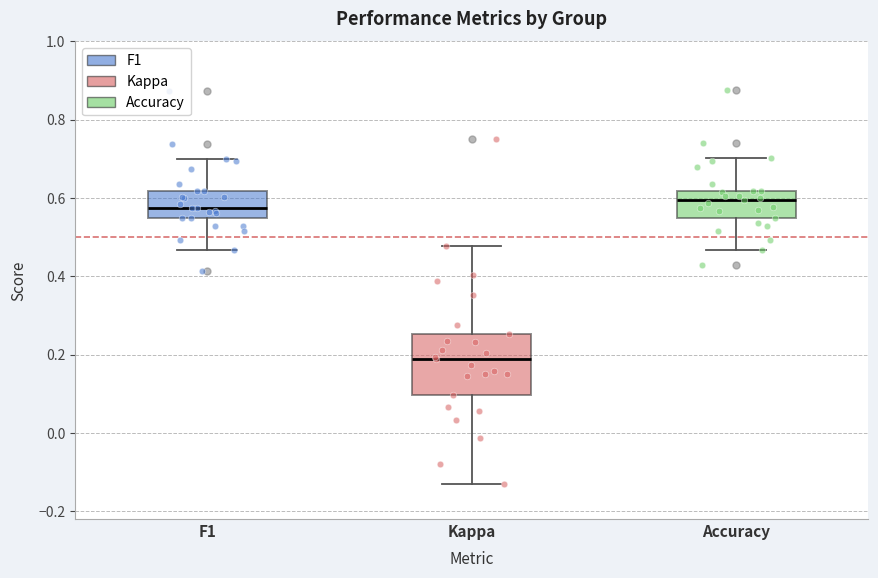

Which box has the lowest median line?

Kappa